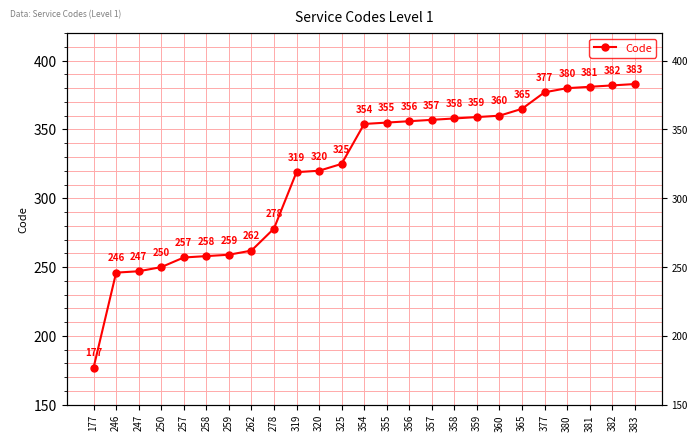

What is the ratio of the value at 262 to the value at 257?

1.0